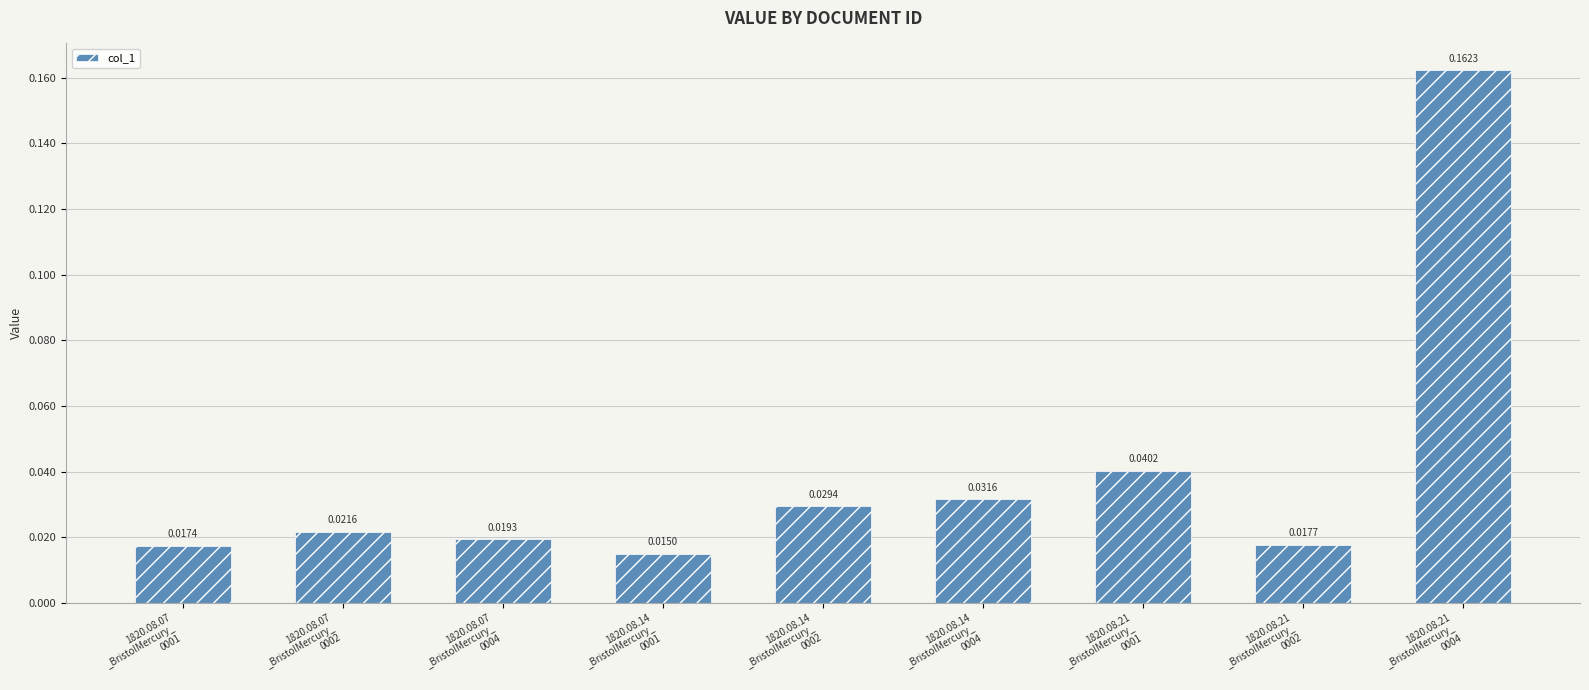

How many values are between 0 and 1?

9